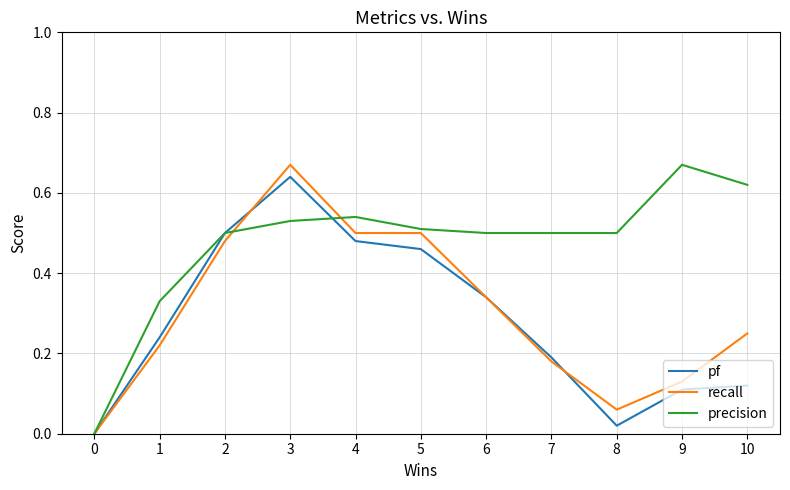

Which series has the largest total across all categories?

precision